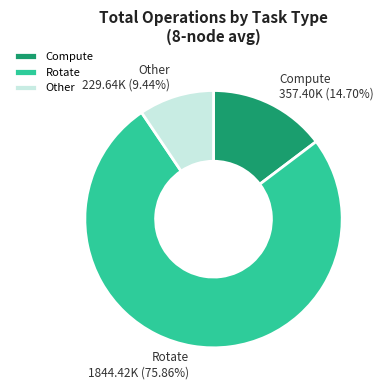

Do Rotate and Other together represent more than half of the pie?

Yes